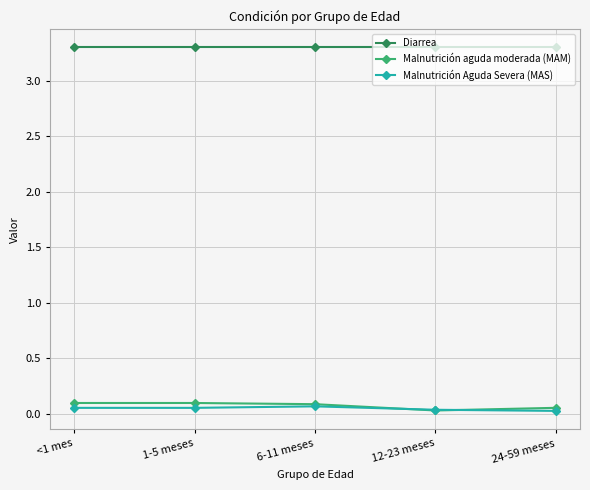

Is it true that Malnutrición Aguda Severa (MAS) equals 0.1 at 6-11 meses?

True